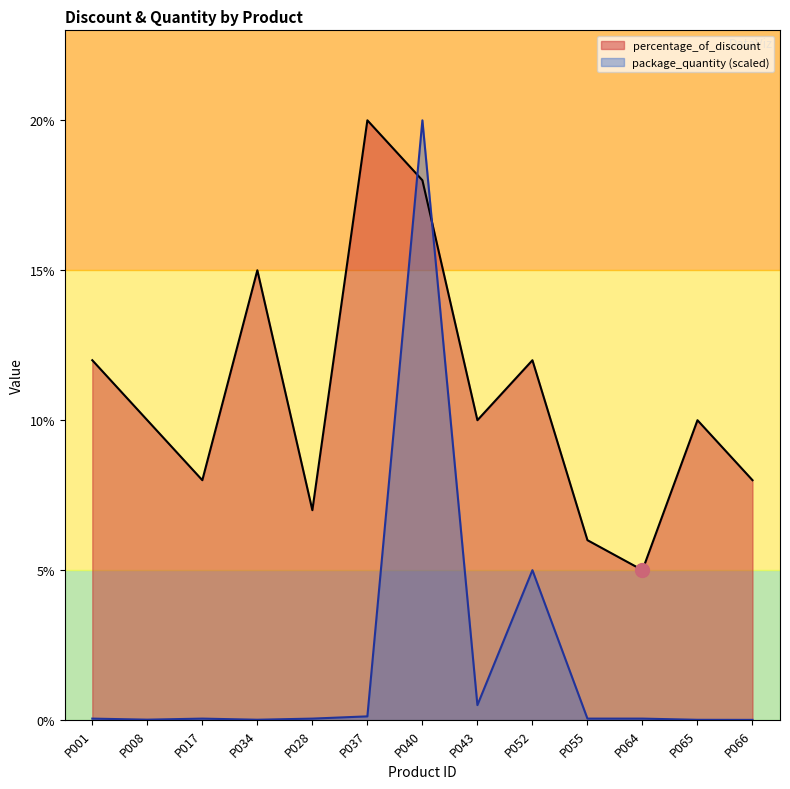

Reading right to left, extract all data points from this chart.

percentage_of_discount: P066=8.0	P065=10.0	P064=5.0	P055=6.0	P052=12.0	P043=10.0	P040=18.0	P037=20.0	P028=7.0	P034=15.0	P017=8.0	P008=10.0	P001=12.0
package_quantity: P066=0.0	P065=0.0	P064=0.1	P055=0.1	P052=5.0	P043=0.5	P040=20.0	P037=0.1	P028=0.1	P034=0.0	P017=0.1	P008=0.0	P001=0.1